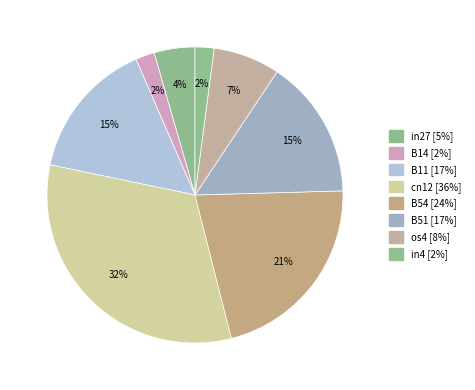

To the nearest percent, what is the difference between the largest and smallest slice percentages?

30%